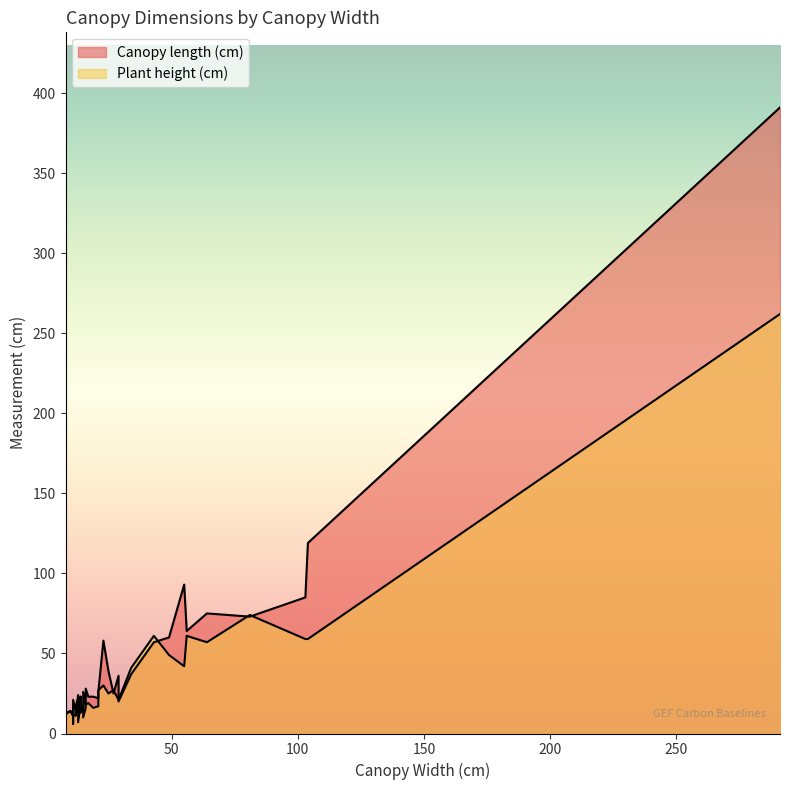

Reading left to right, extract all data points from this chart.

Canopy length (cm): 23=58	21=26	43=57	29=36	10=14	11=6	11=11	81=73	64=75	21=22	27=25	8=13	19=23	55=93	13=22	25=39	56=64	49=60	291=391	17=23	13=13	104=119	13=23	29=20	16=18	15=26	14=23	14=22	14=18	34=37	11=21	103=85	12=15	15=17	16=28	12=17
Plant height (cm): 23=30	21=27	43=61	29=21	10=14	11=10	11=11	81=74	64=57	21=17	27=27	8=12	19=16	55=42	13=24	25=25	56=61	49=49	291=262	17=19	13=7	104=59	13=21	29=21	16=16	15=10	14=14	14=19	14=13	34=41	11=17	103=59	12=15	15=18	16=18	12=11